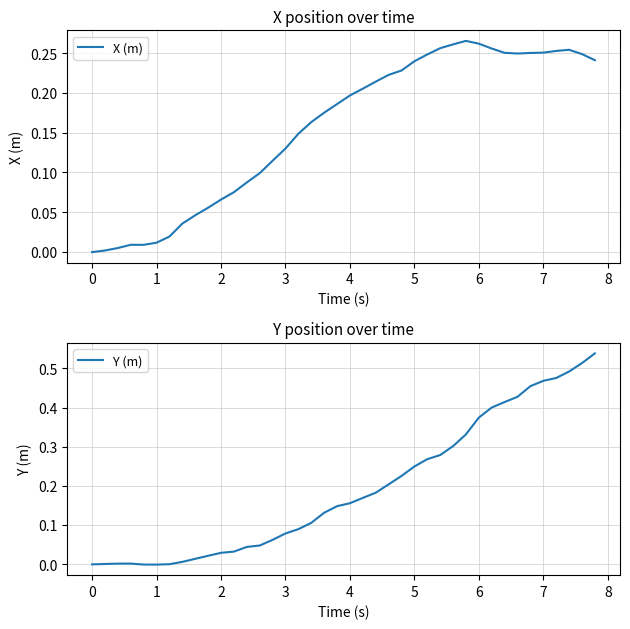

The value of Y (m) at 27 is 0.1. True or false?

False